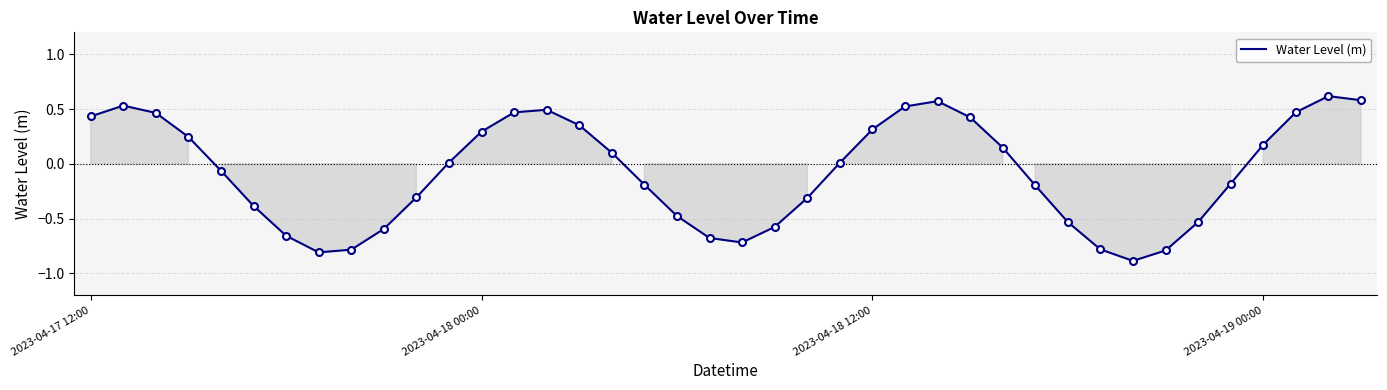

What is the difference between the maximum and minimum values?

1.5